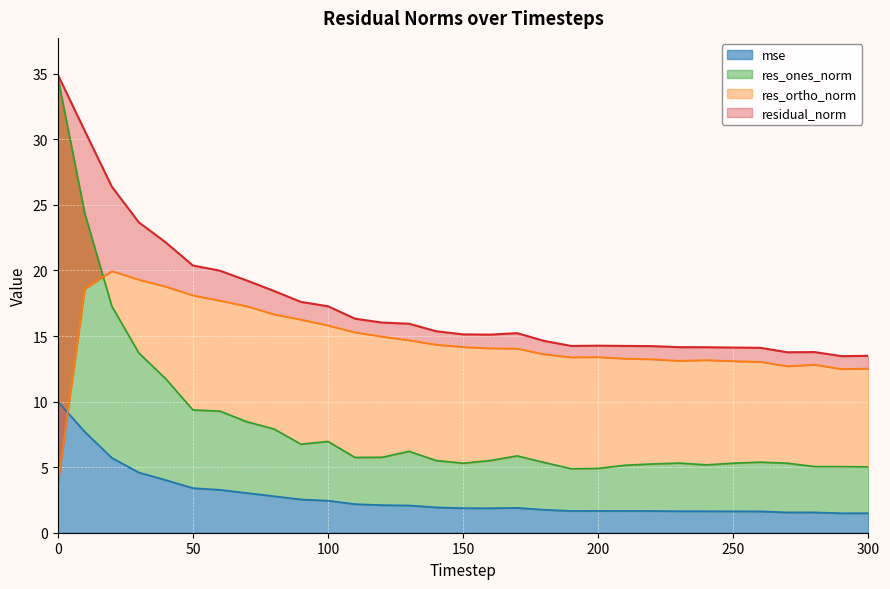

True or false: residual_norm has more than 0 points higher than both neighbors.

True